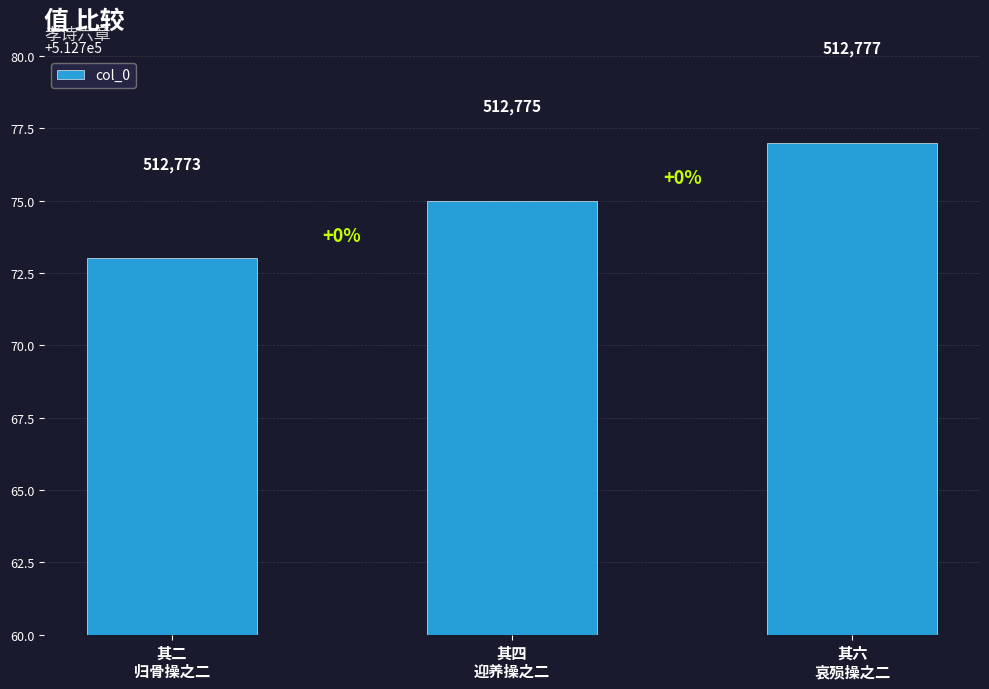

List the labels in order of value, largest first.

其六
哀殒操之二, 其四
迎养操之二, 其二
归骨操之二